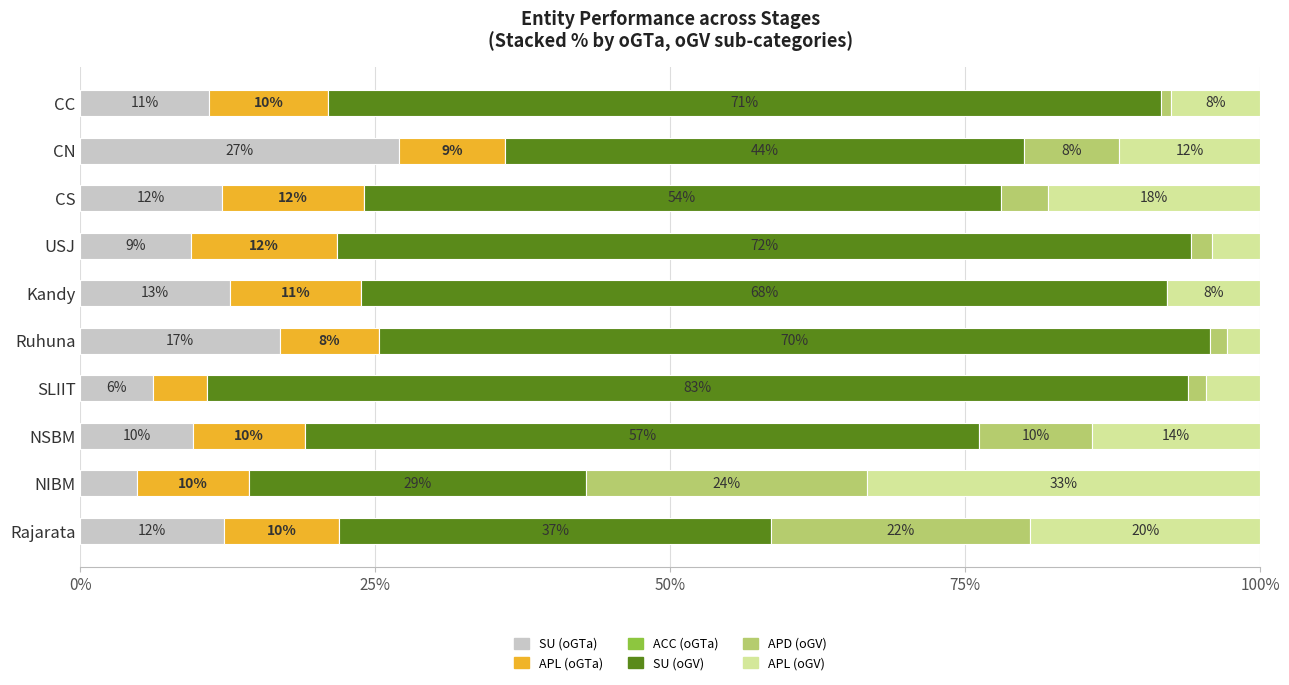

At which label does SU (oGTa) reach its peak?

CN